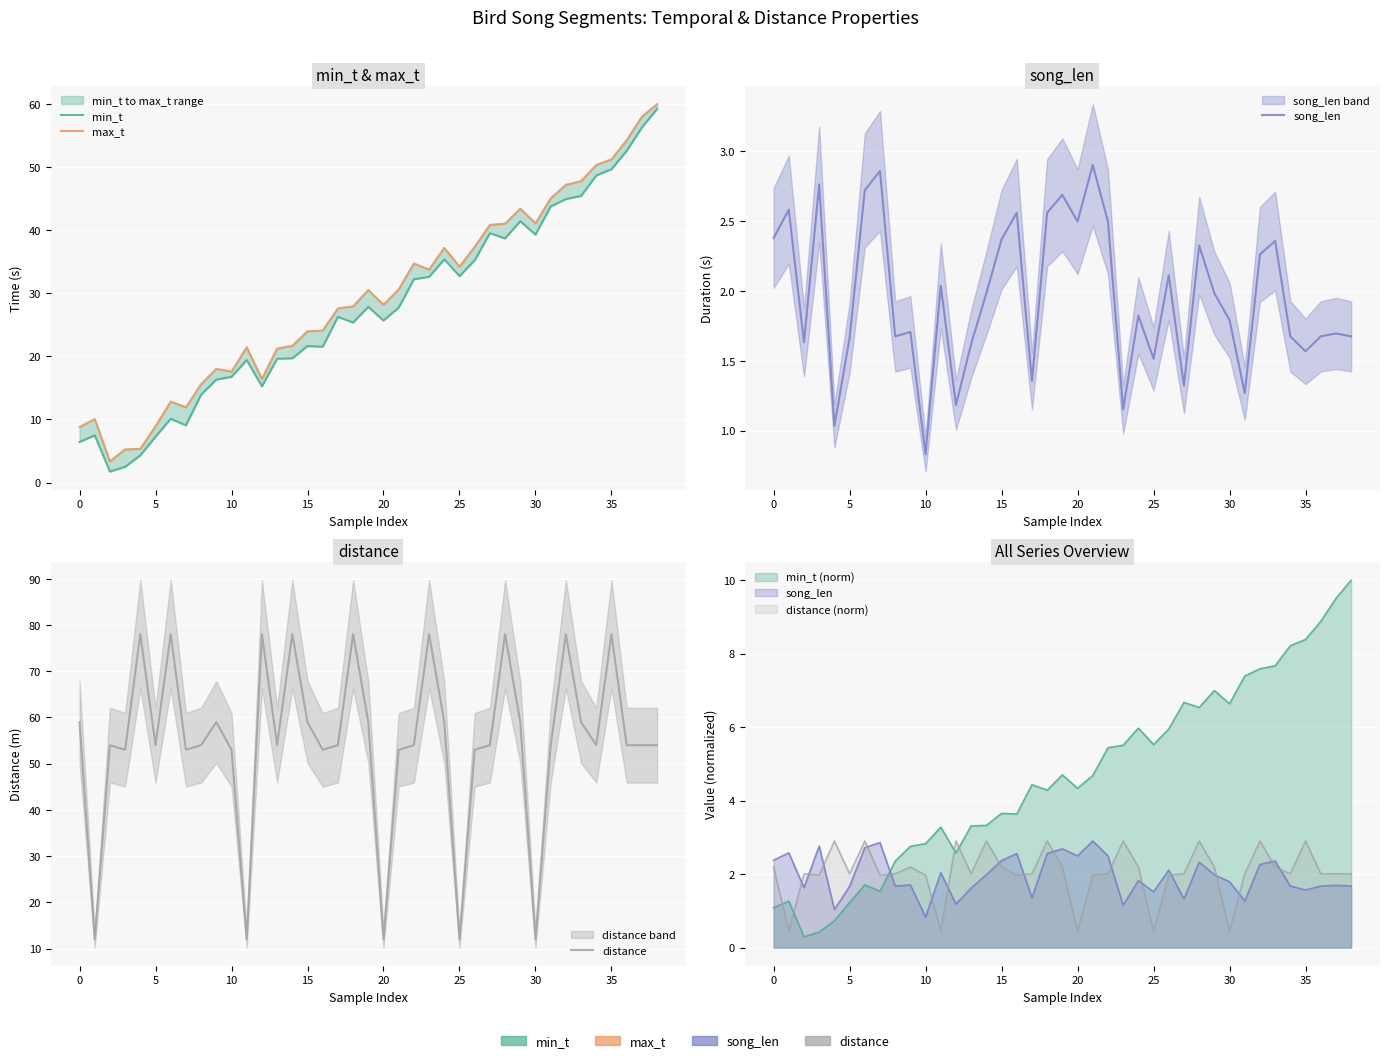

At which category is the sum across all series the highest?

35